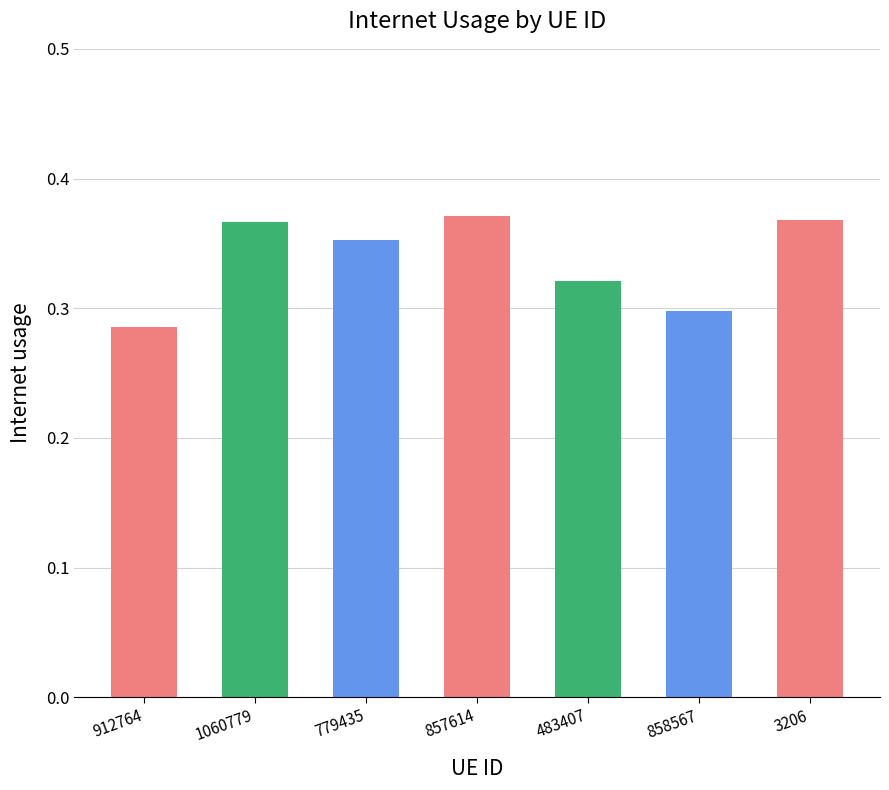

Count the number of categories in the chart.

7